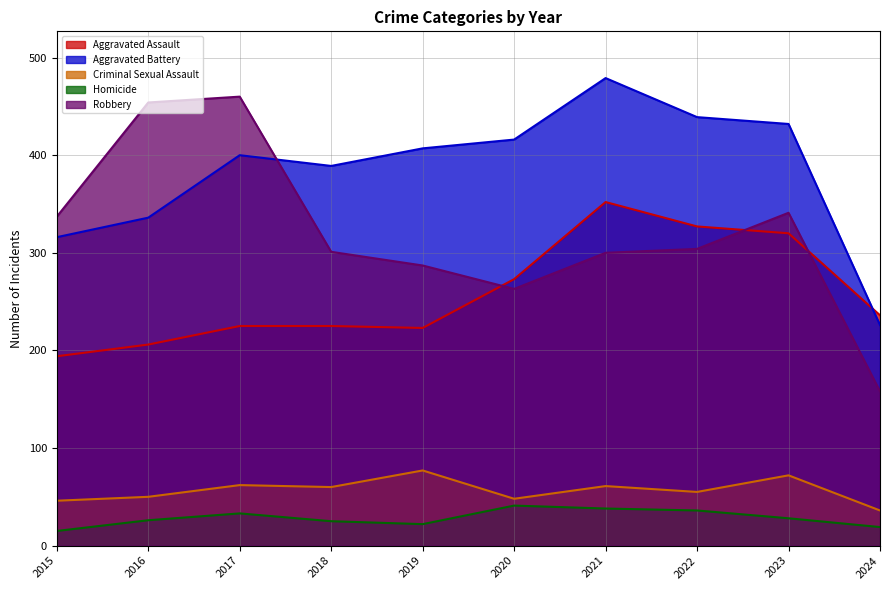

How many series are shown in this chart?

5